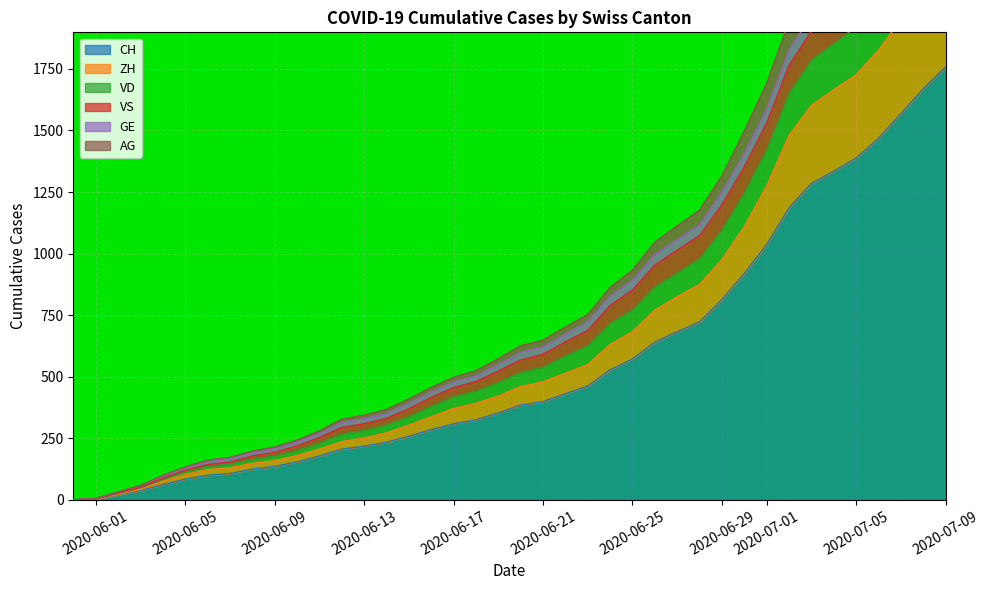

Which category has the highest value in the CH series?

2020-07-09